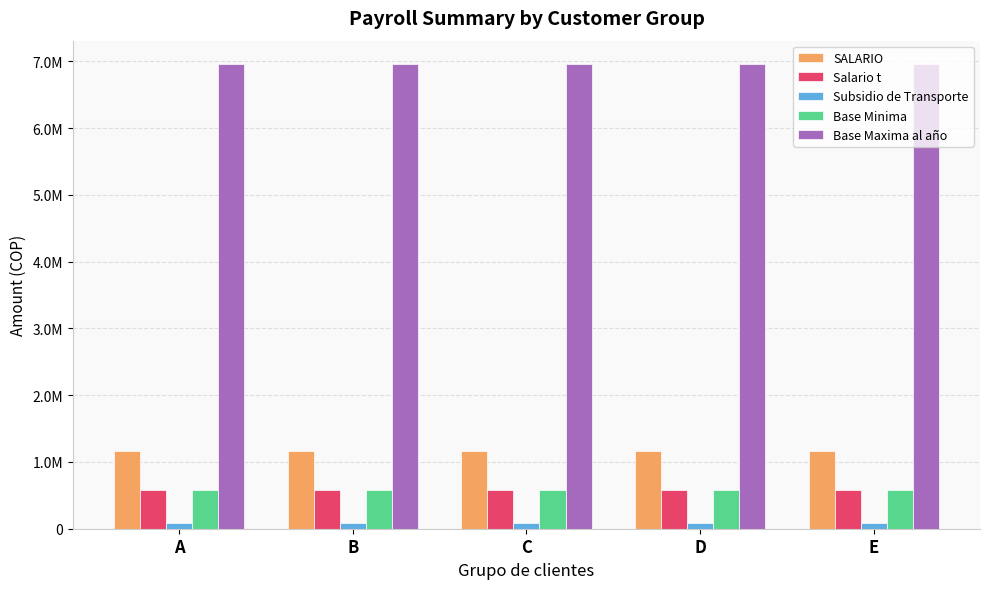

What are all the series names shown in the legend?

SALARIO, Salario t, Subsidio de Transporte, Base Minima, Base Maxima al año